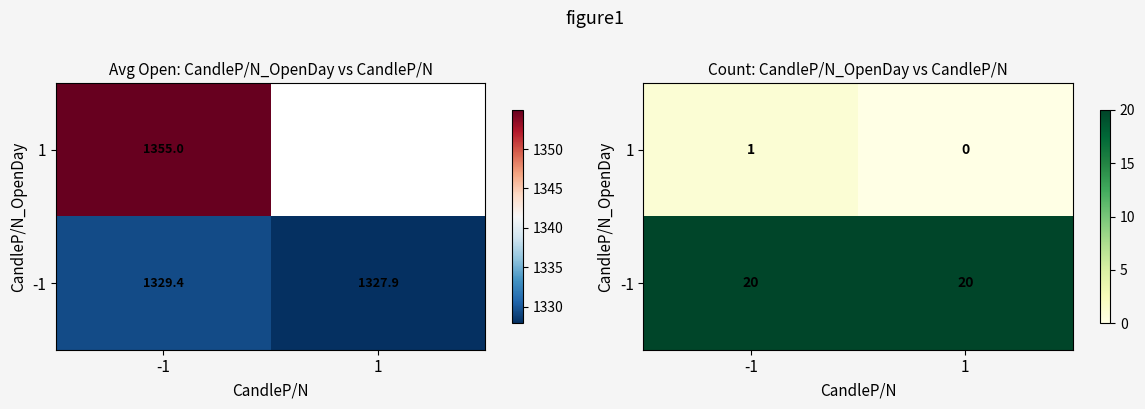

What is the difference between the maximum and minimum values in the 1 series?

1